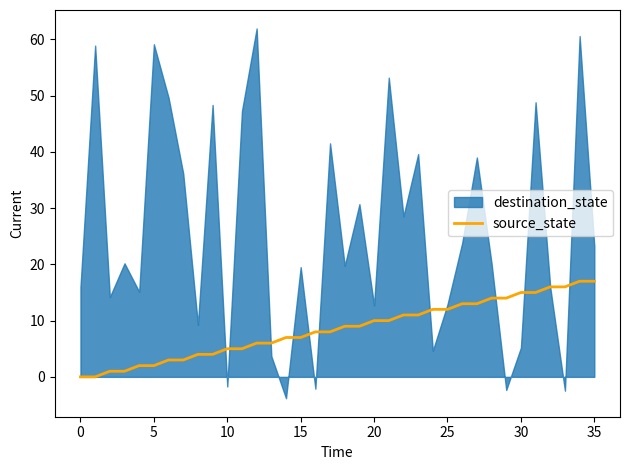

Where is the data nearest to the value 8?

16